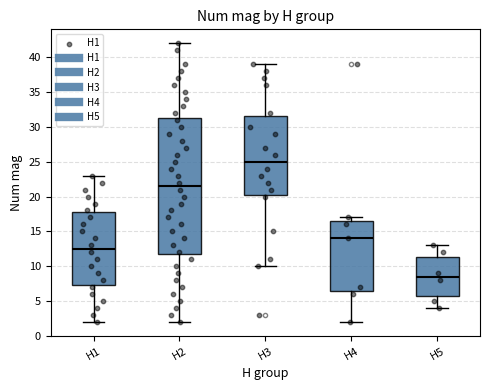

Comparing the boxes themselves (not the whiskers), which one is the tallest?

H2